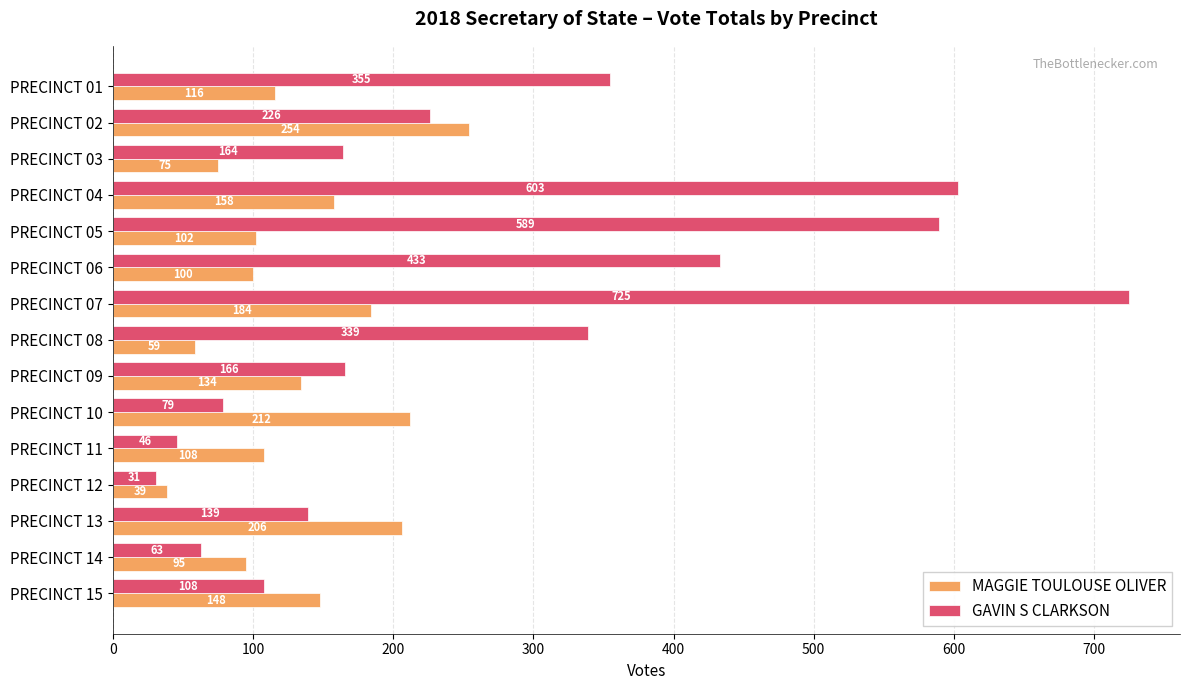

Is it true that MAGGIE TOULOUSE OLIVER equals 114 at PRECINCT 02?

False